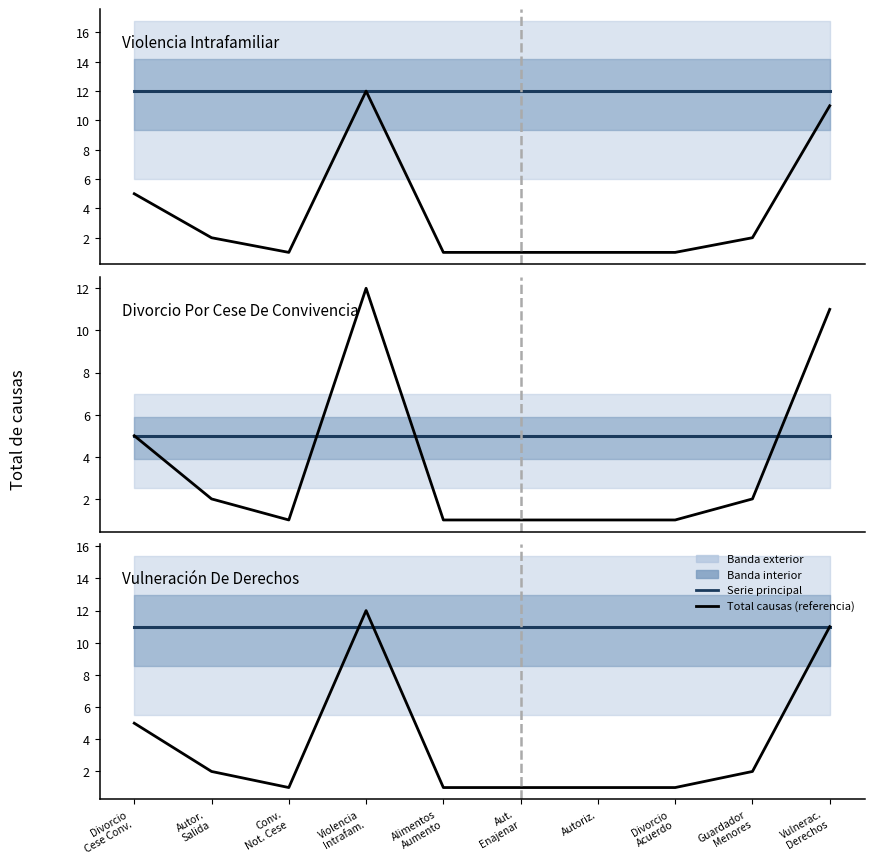

What is the maximum value shown in the chart?

12